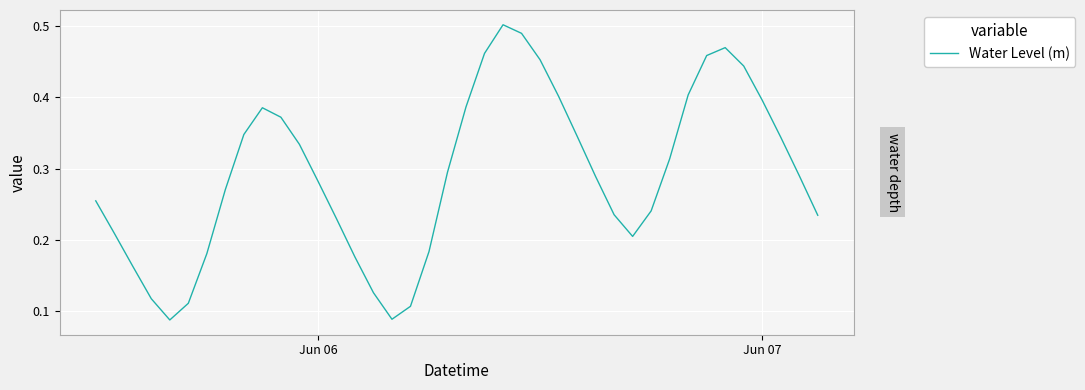

The chart shows a value of 0.6 at Jun 07. True or false?

False